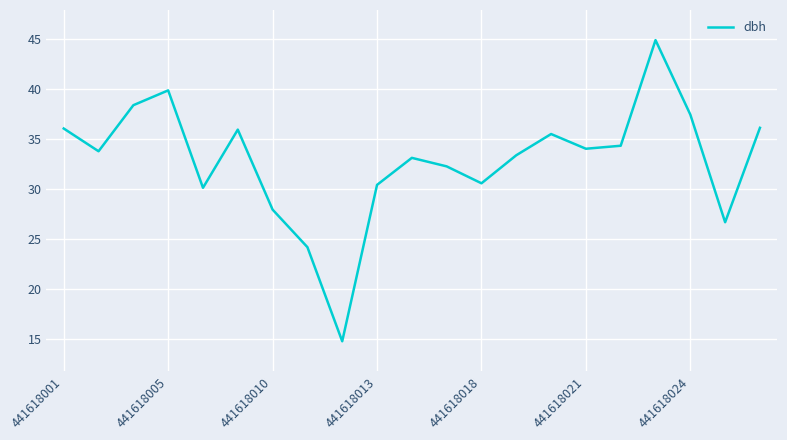

What is the smallest value displayed?

14.8